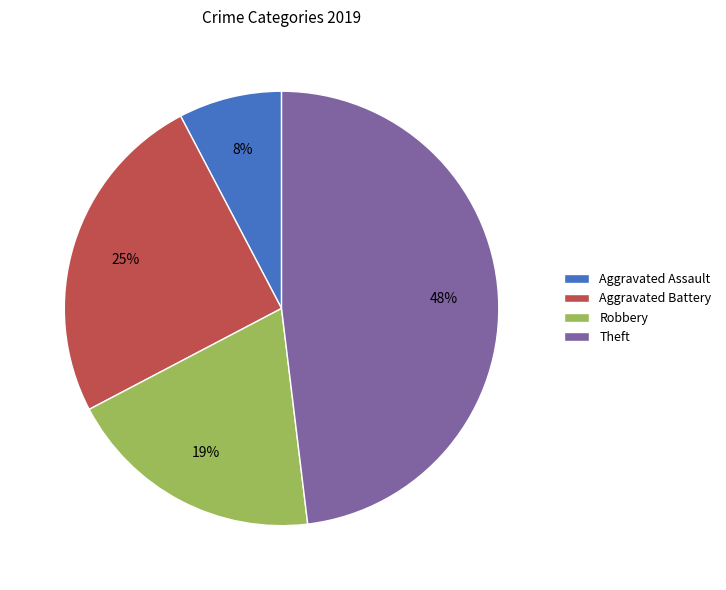

Is it true that Aggravated Battery is 25% of the pie?

True